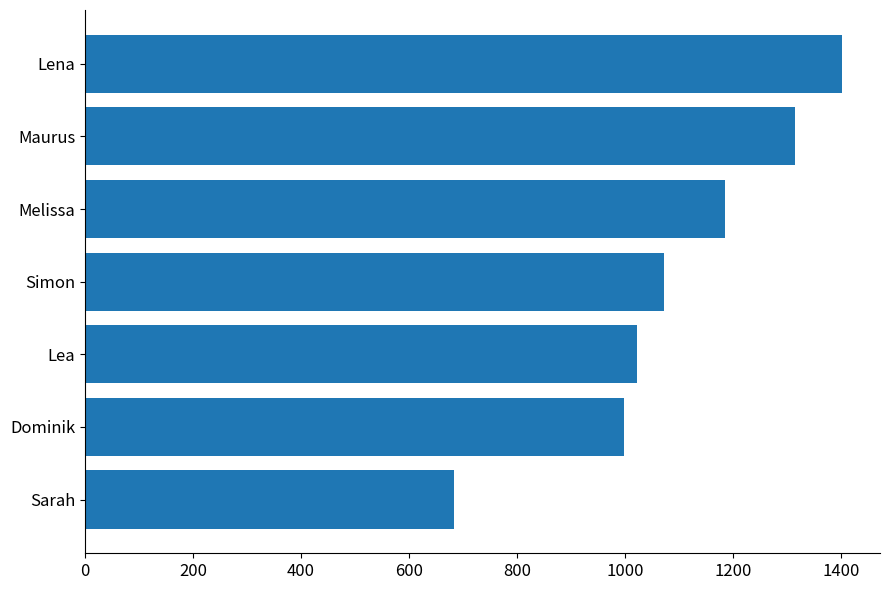

Are the bars grouped side by side (vs. stacked)?

No